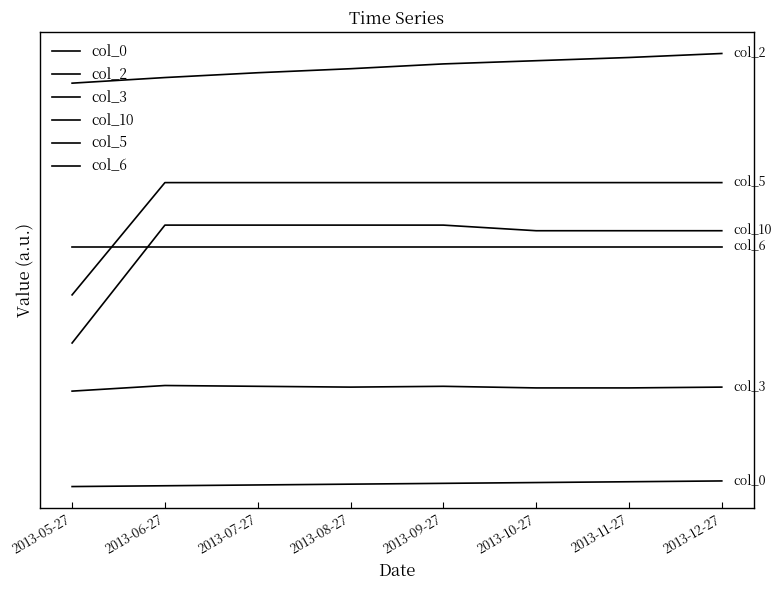

True or false: col_0 has more than 0 points higher than both neighbors.

False